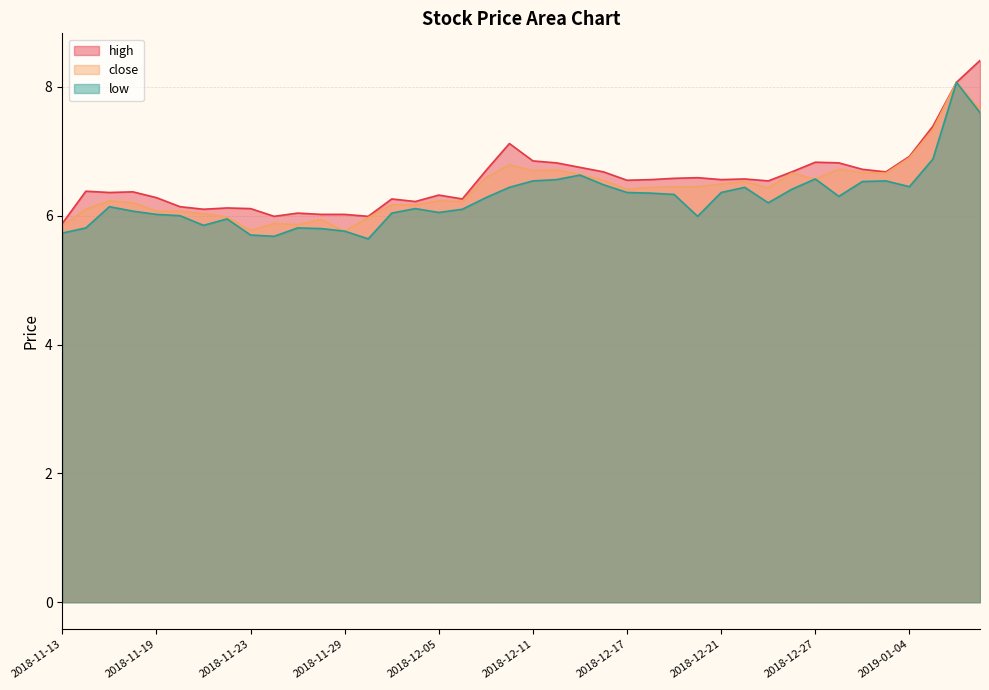

In low, how many points are higher than both neighbors (excluding endpoints)?

9